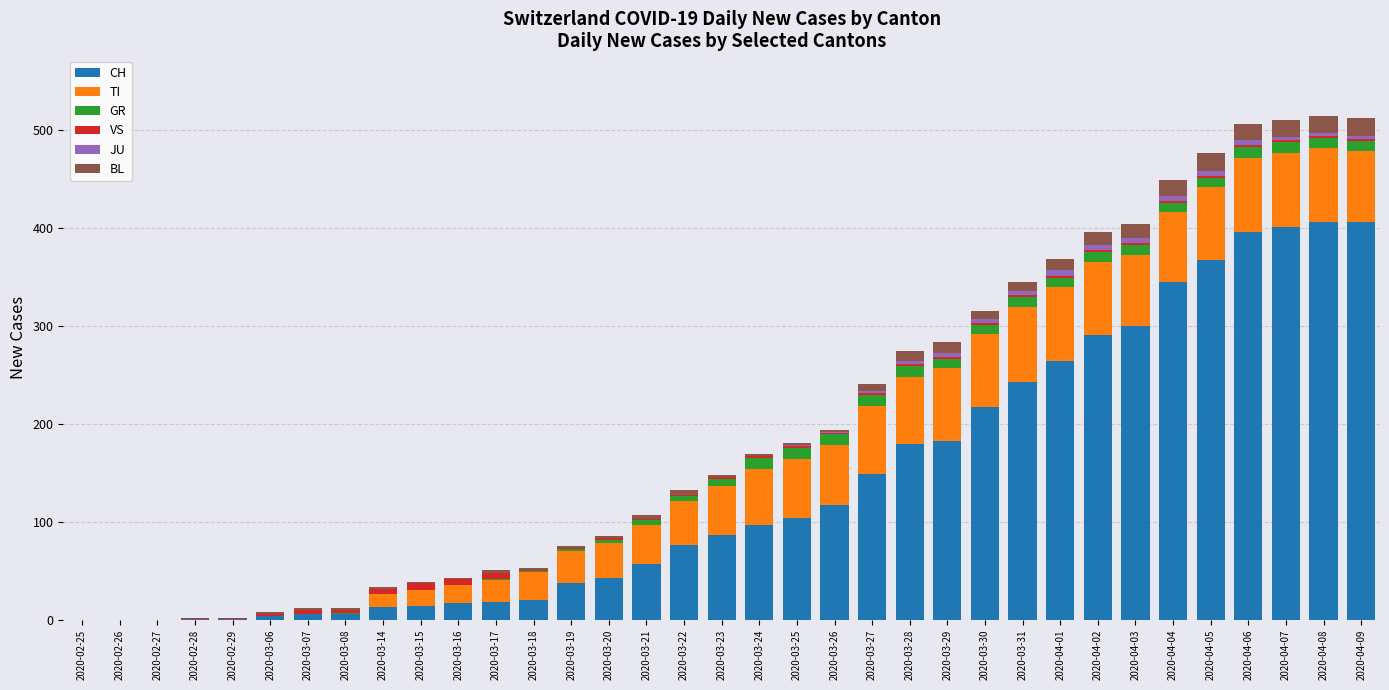

What is the sum of all TI values?

1509